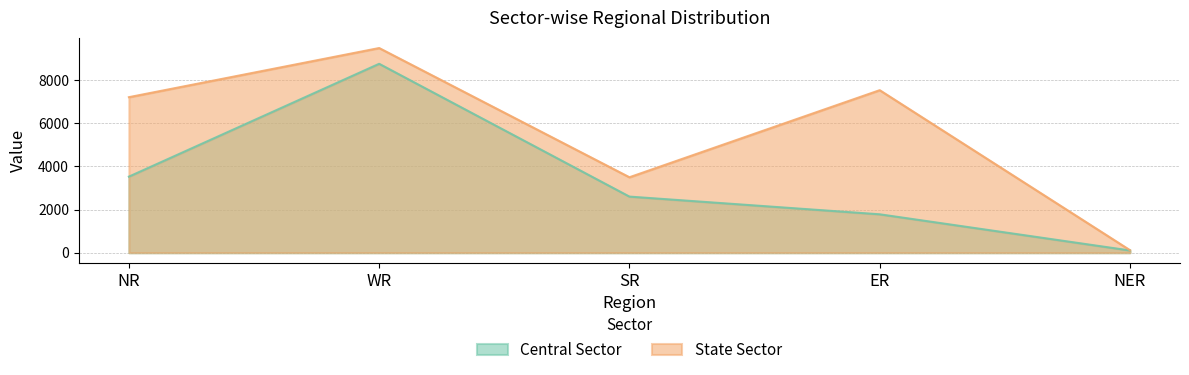

What is the label of the 4th point from the right?

WR